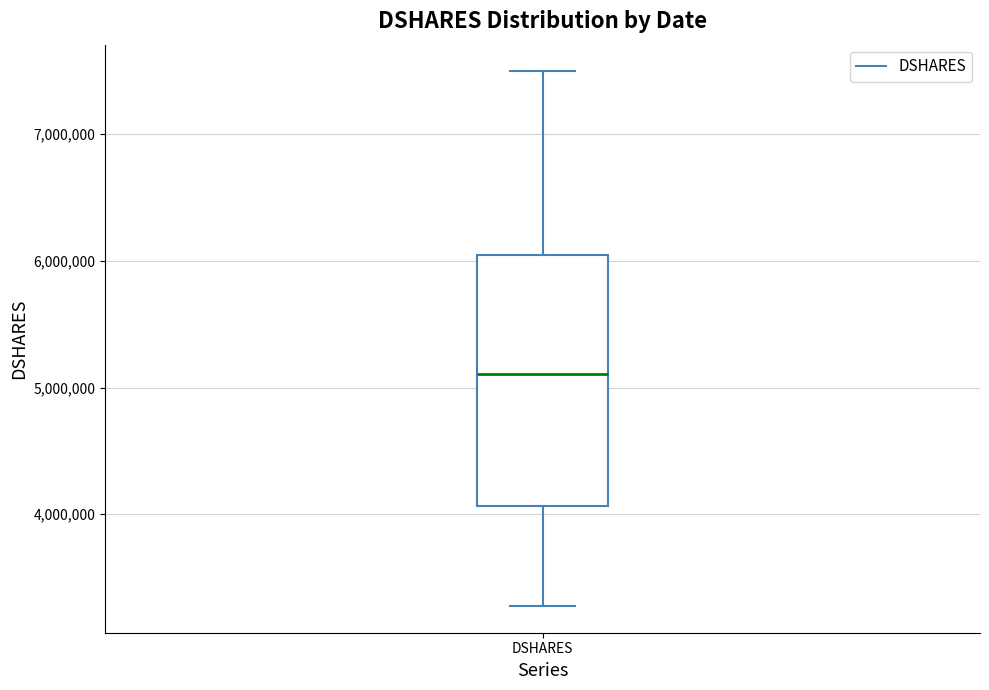

Read this box plot against the y-axis: the position of the median line, the range covered by the box, and the ends of both whiskers. The values are not printed on the chart, so give them approximately, as read against the axis.

median 5100000, box 4100000 to 6000000, whiskers 3300000 to 7500000